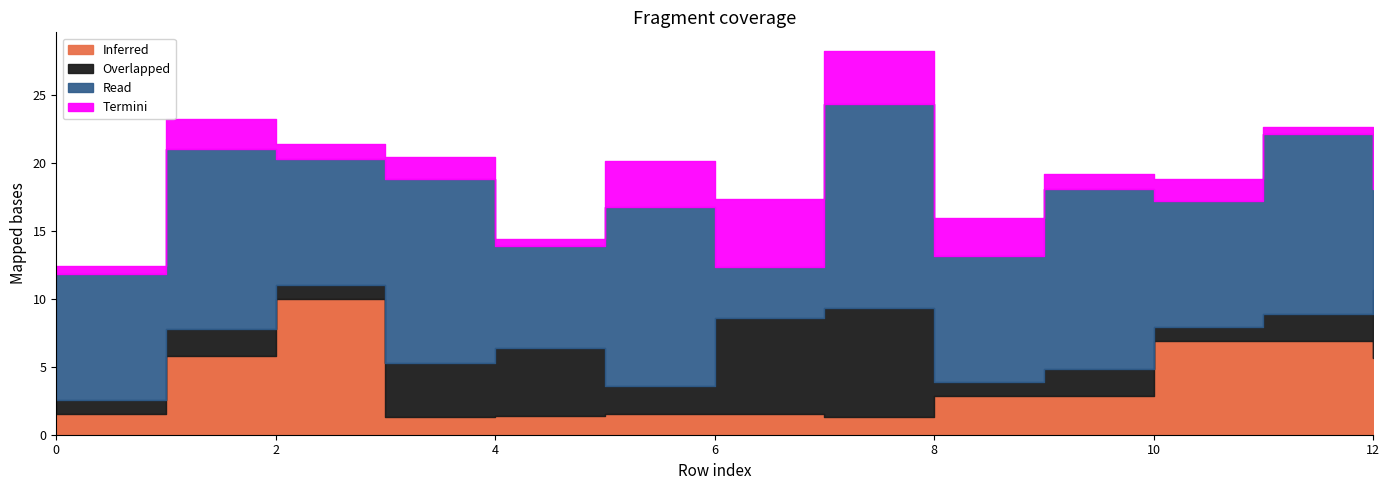

At which label does Inferred reach its peak?

2